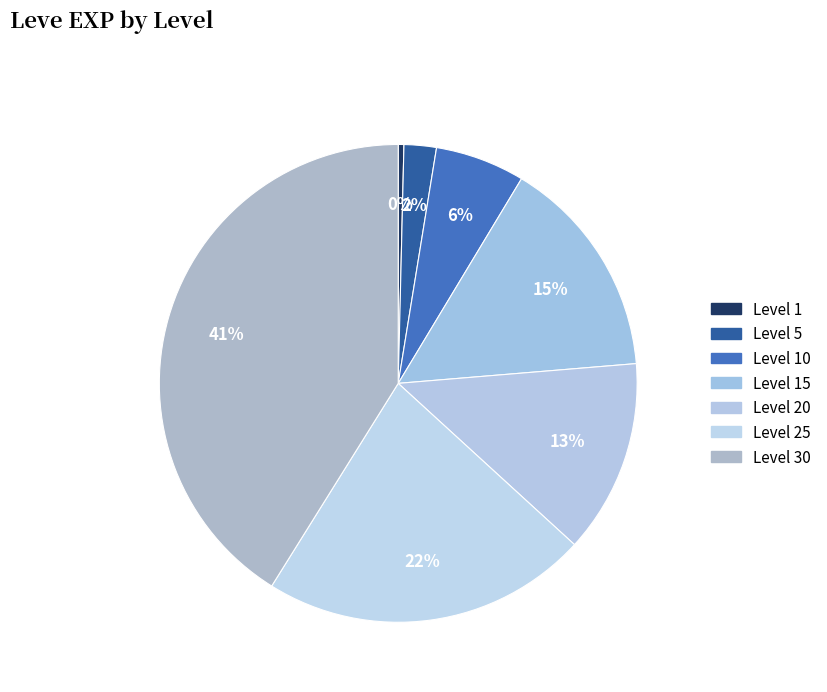

How many slices are in this pie chart?

7